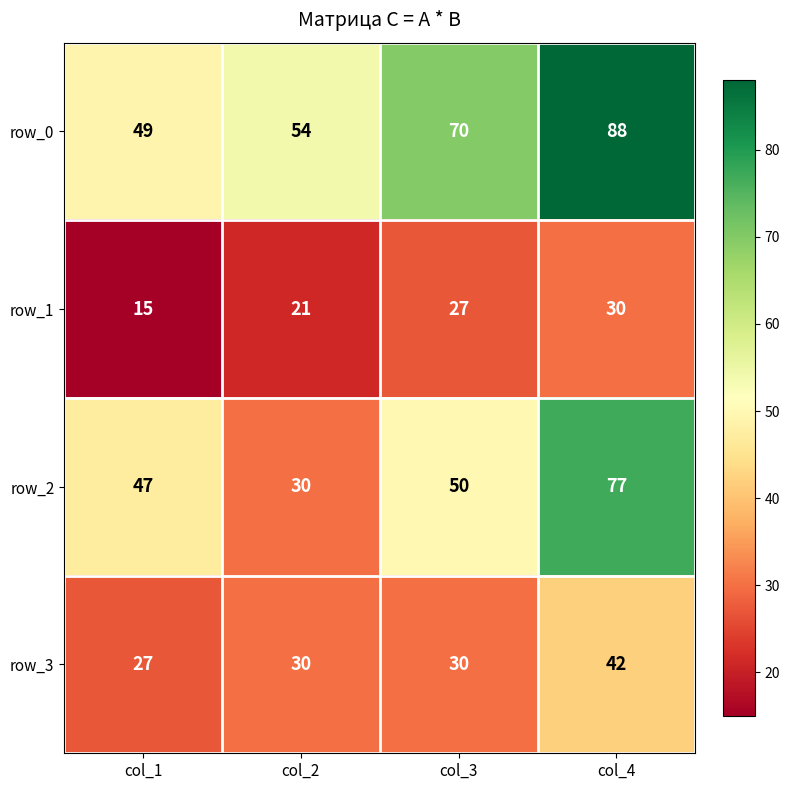

How many data points in row_2 are less than 50?

2